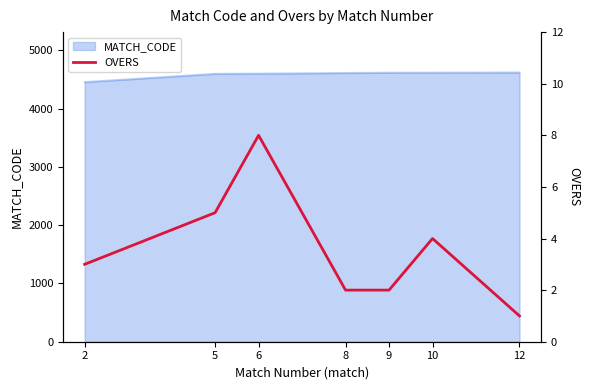

Reading left to right, what are all the values shown in this chart?

2=3	5=5	6=8	8=2	9=2	10=4	12=1